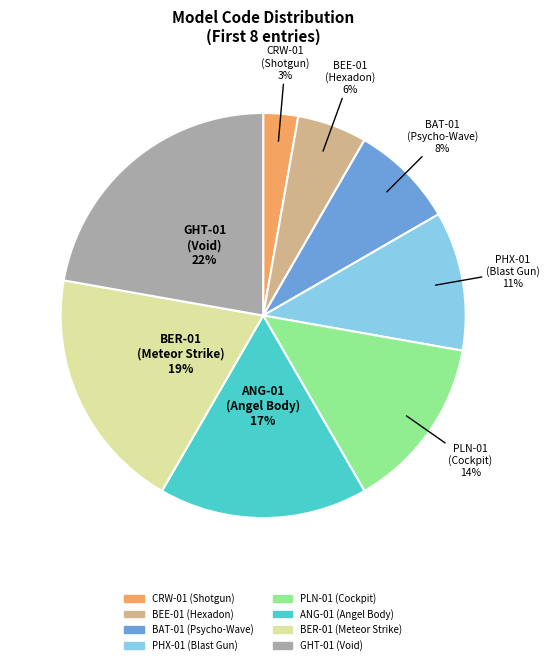

Does any single category account for the majority?

No